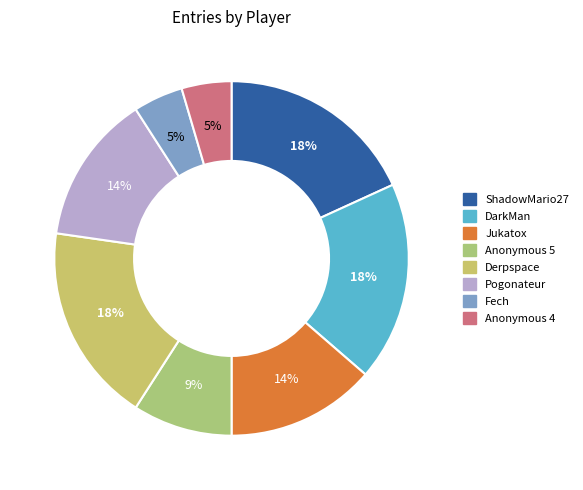

What is the smallest slice in the pie chart?

Fech